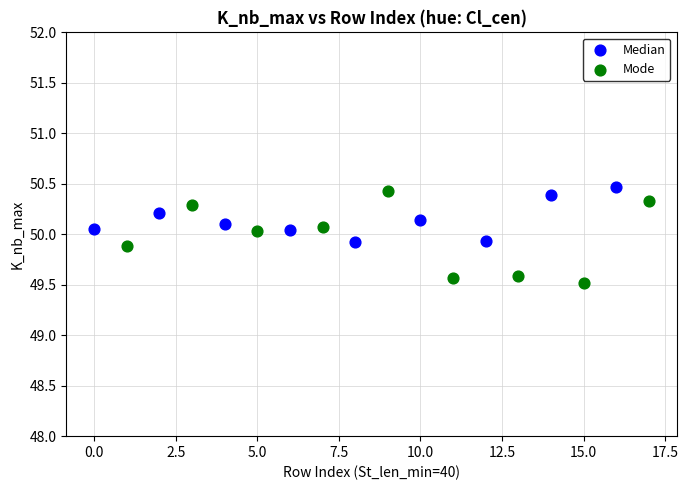

Which series contains the lowest Y value?

Mode